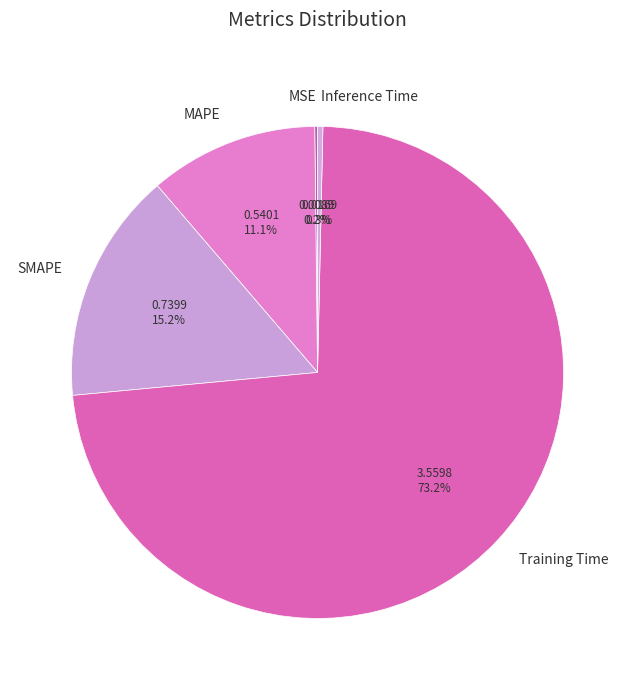

The MAPE slice represents 25% of the pie. True or false?

False